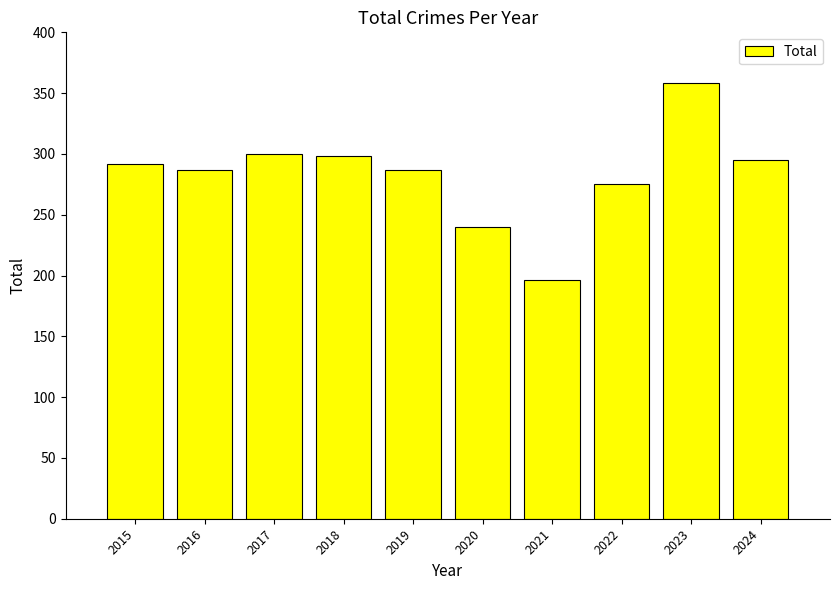

The value at 2015 is 444. True or false?

False